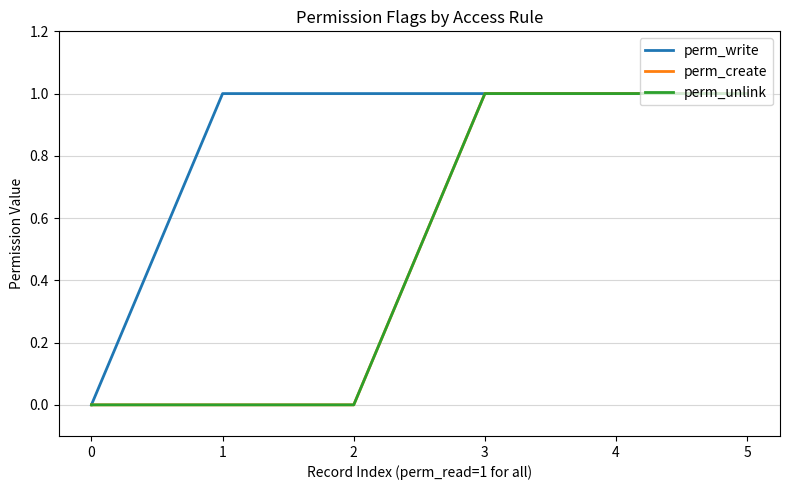

Does the chart display data point markers on the line(s)?

No